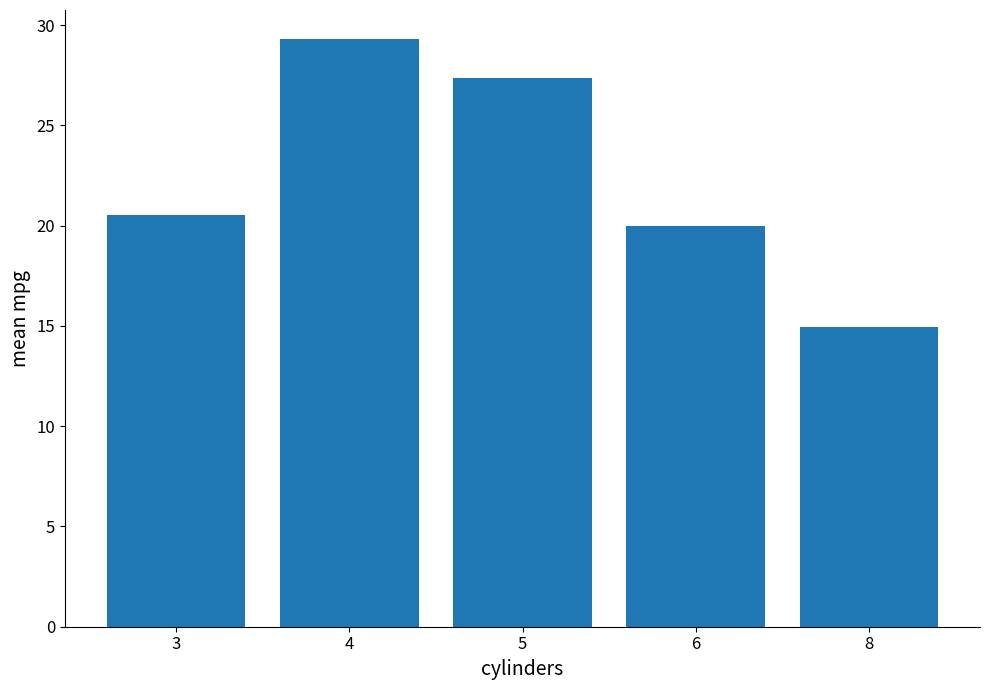

List the labels in order of value, largest first.

4, 5, 3, 6, 8